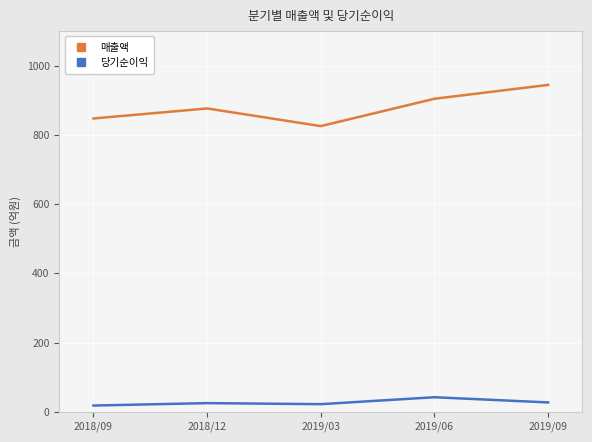

List the series in order of their overall mean, lowest first.

당기순이익, 매출액